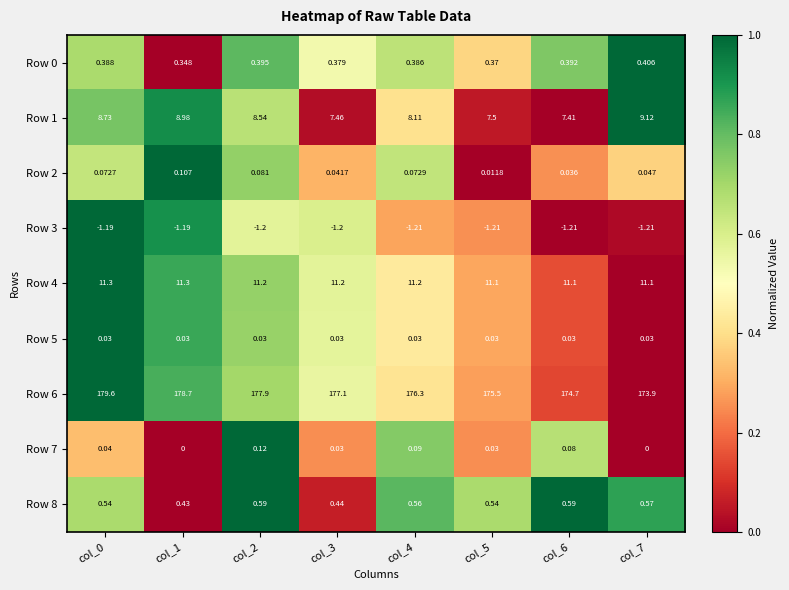

How many series are shown in this chart?

9